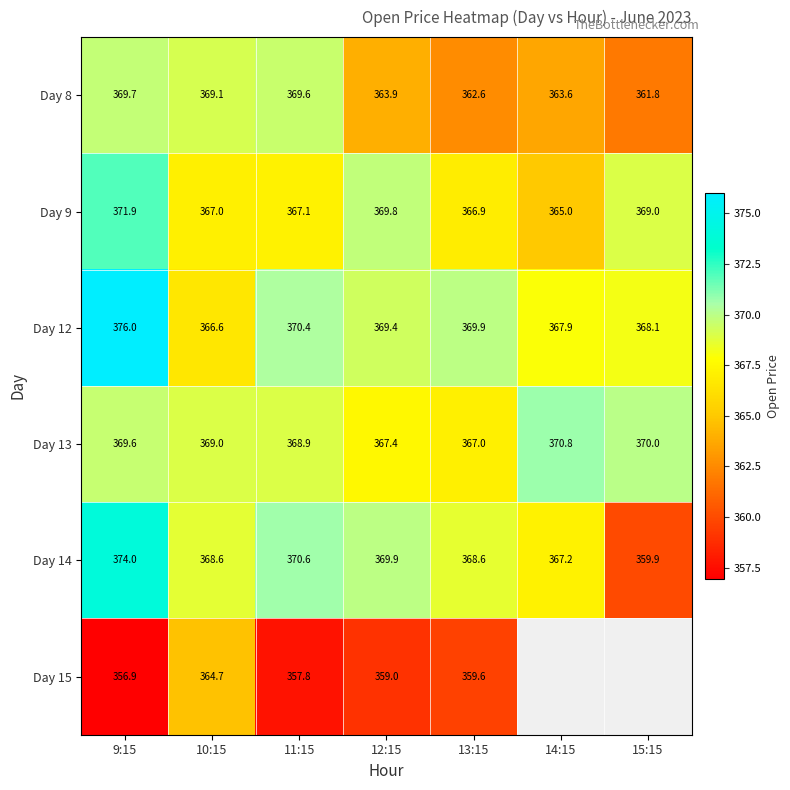

True or false: Day 8 has a value of 224.8 at 10:15.

False